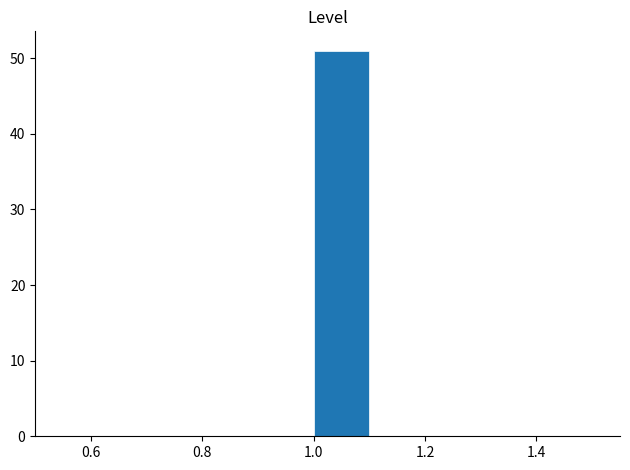

How tall is the bar that spans 1.0 to 1.1 on the x-axis? The values are not printed on the chart, so give them approximately, as read against the axis.

51